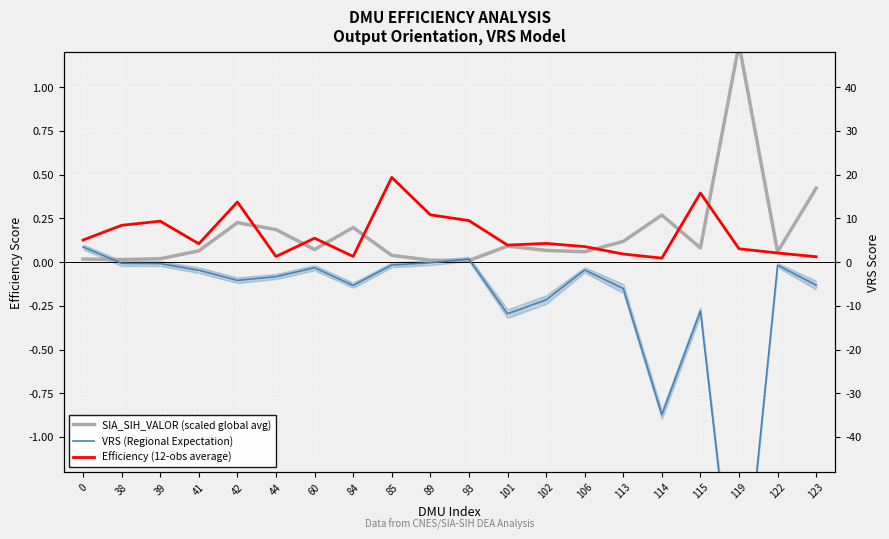

In SIA_SIH_VALOR (scaled global avg), how many points are higher than both neighbors (excluding endpoints)?

5